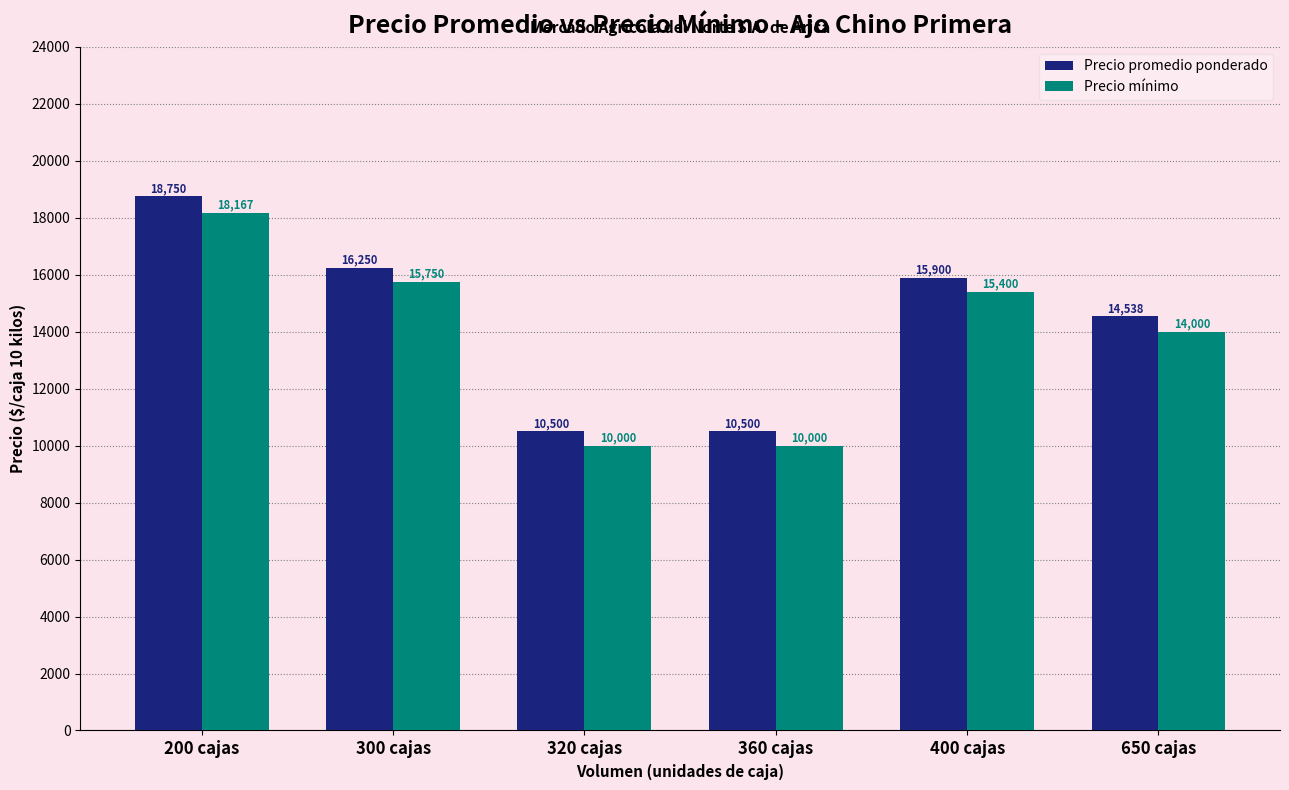

What is the difference between the maximum and minimum values in the Precio promedio ponderado series?

8250